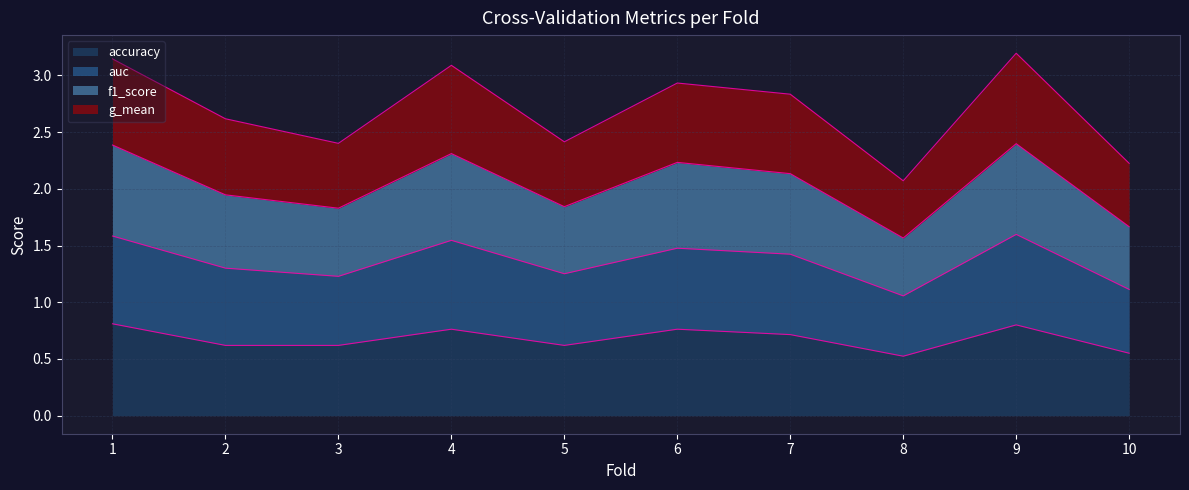

True or false: accuracy has a value of 0.8 at 6.

True